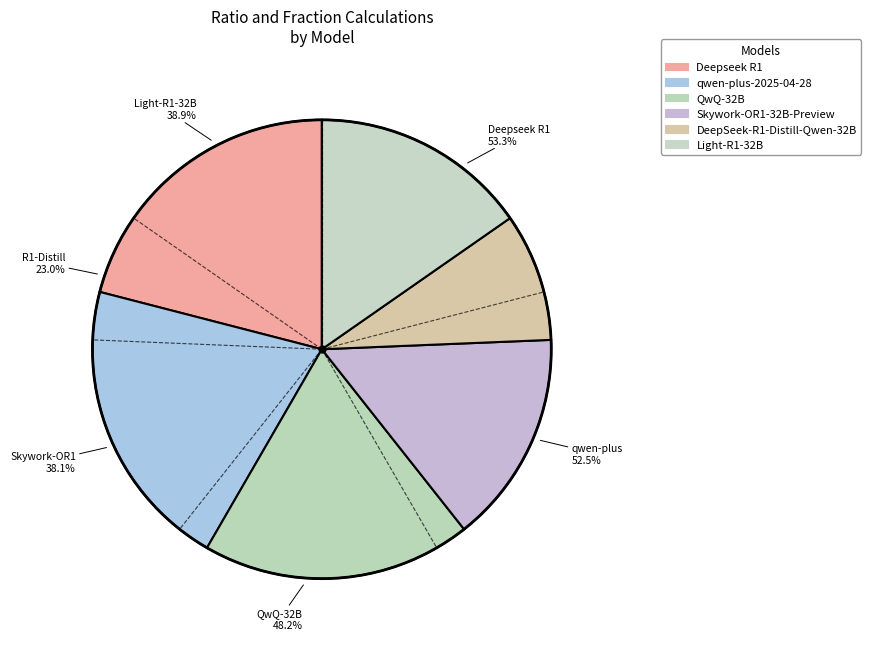

To the nearest percent, what percentage of the pie is Deepseek R1?

21%